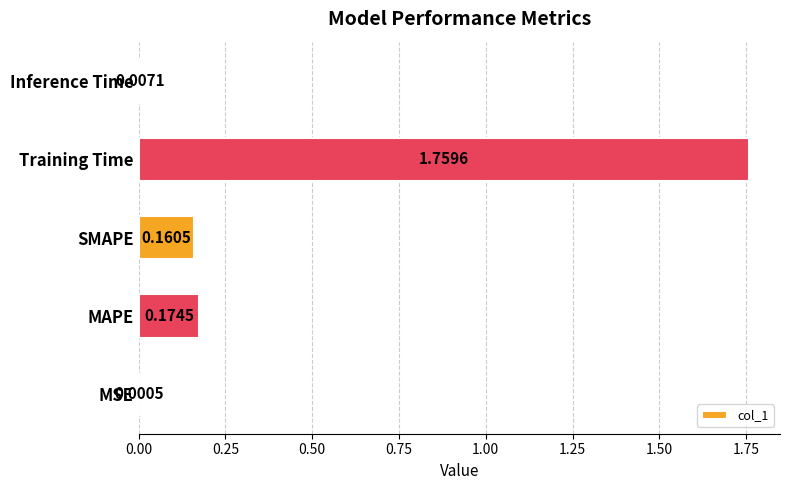

Where is the data nearest to the value 0?

MSE